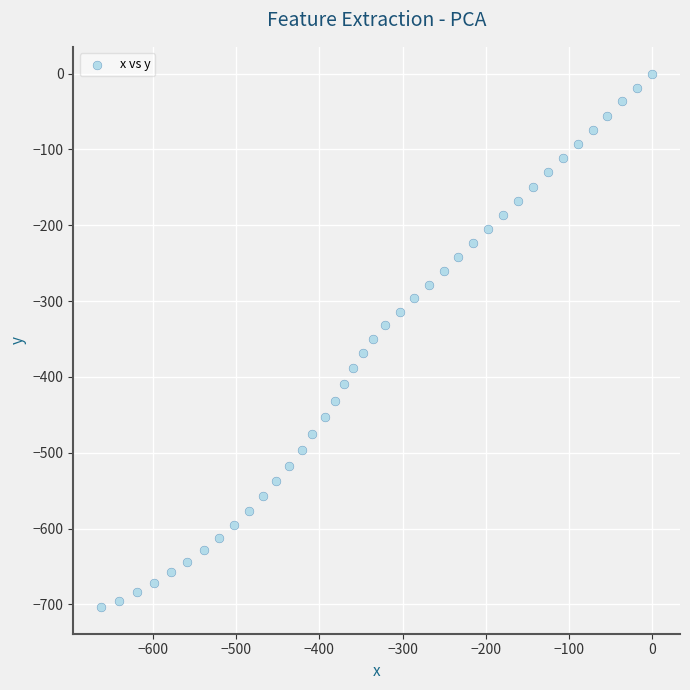

What is the range of X values (max minus min)?

662.3